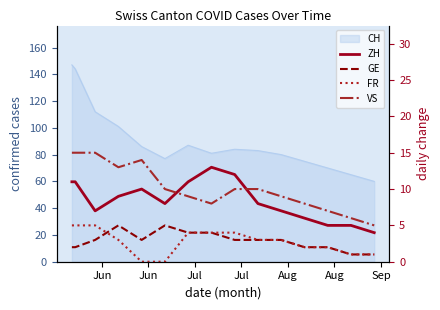

How many data points does each series have?

15